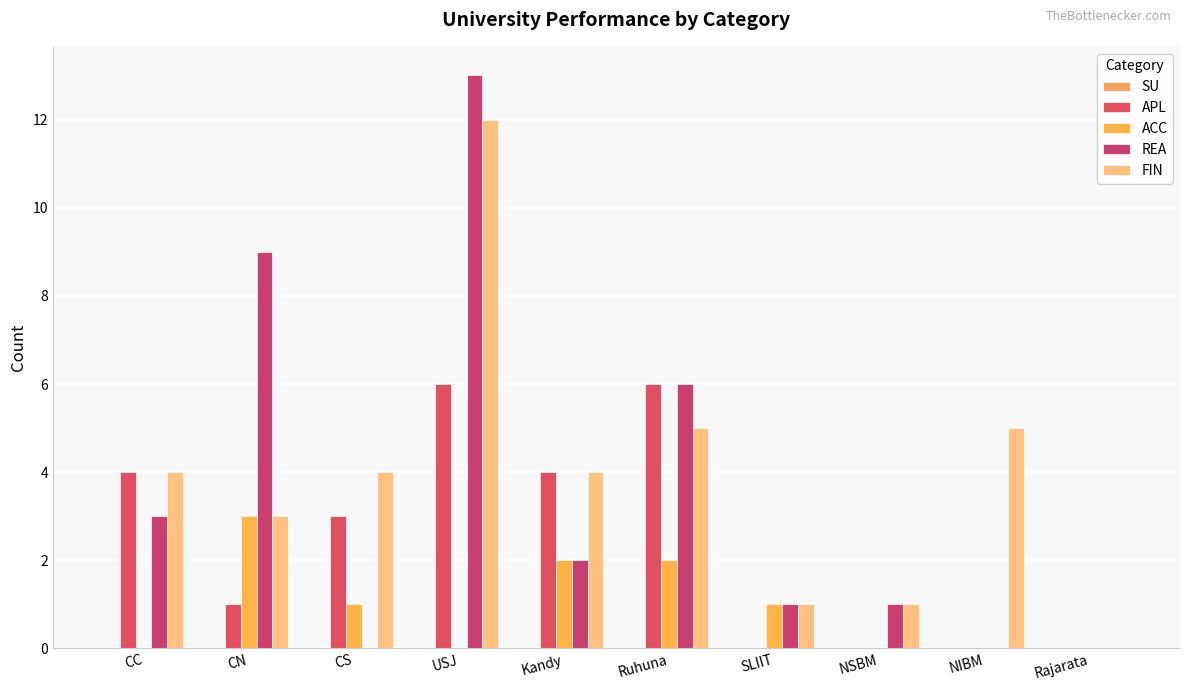

What is the average value of the REA series?

4